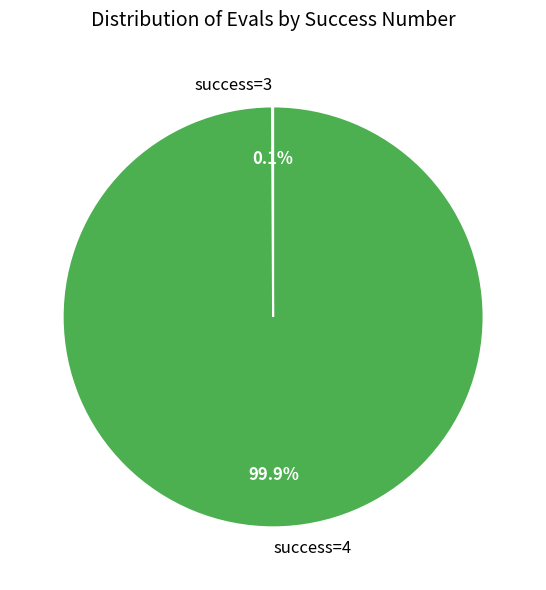

Which category accounts for the majority?

success=4